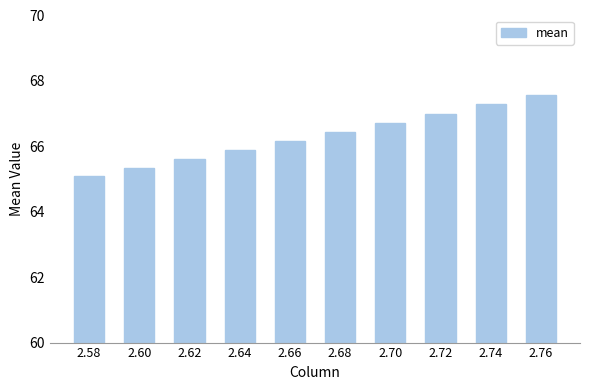

What is the difference between the values at 2.66 and 2.60?

0.8